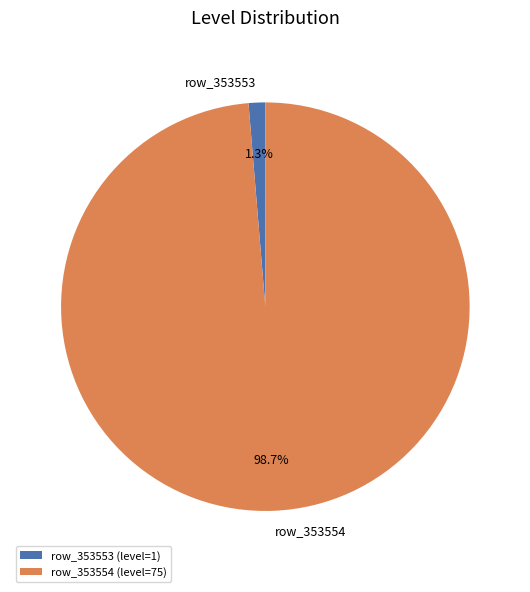

What percentage is the row_353554 slice, to the nearest percent?

99%